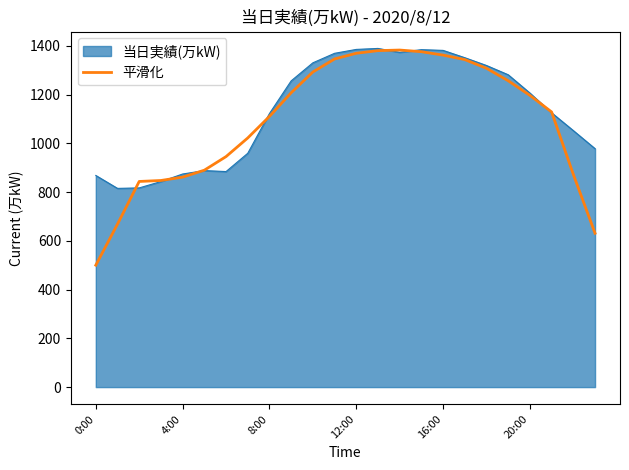

What is the greatest value displayed?

1389.0